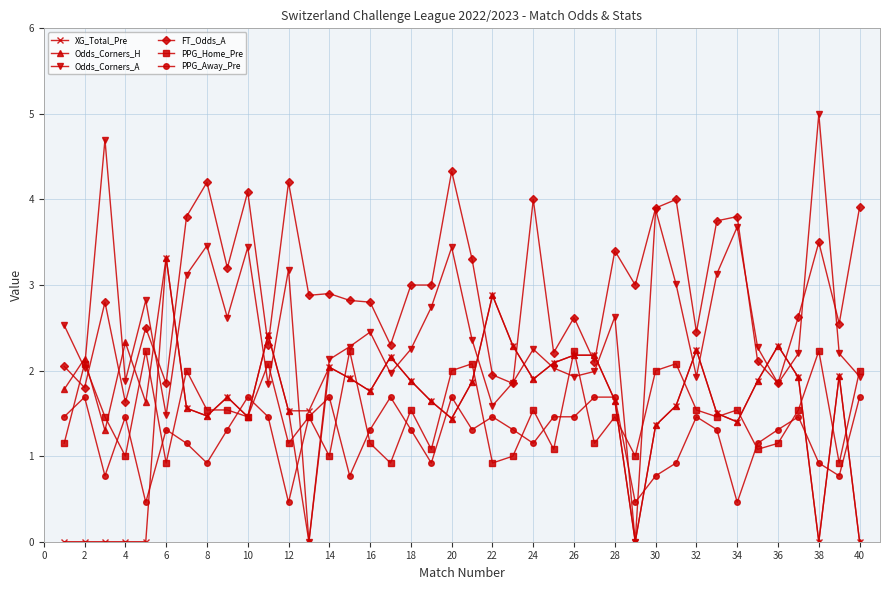

Does the chart display data point markers on the line(s)?

Yes